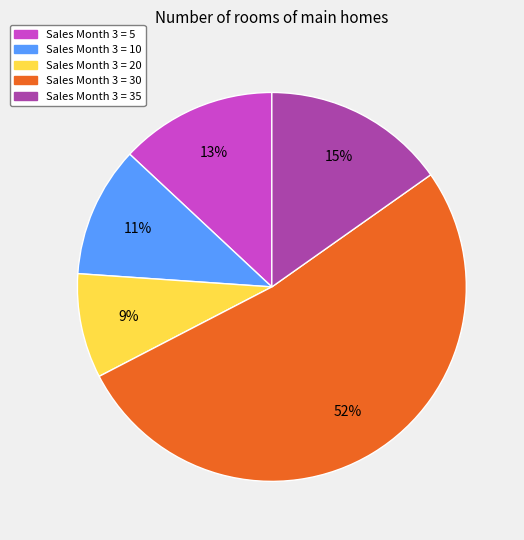

To the nearest percent, what is the difference between the largest and smallest slice percentages?

43%